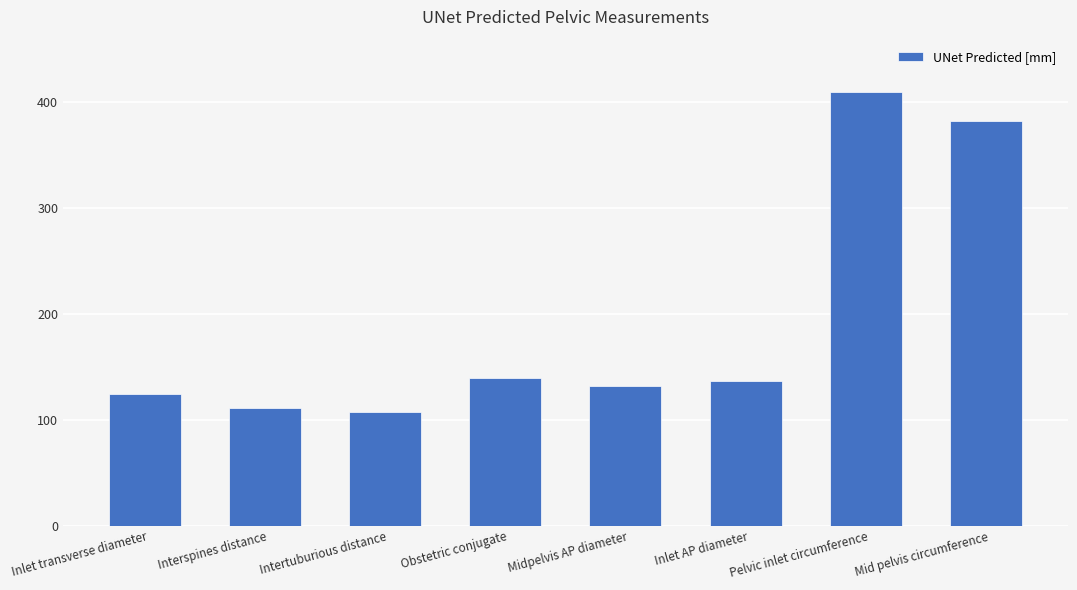

Approximately how many times larger is the value at Obstetric conjugate compared to Mid pelvis circumference?

0.4